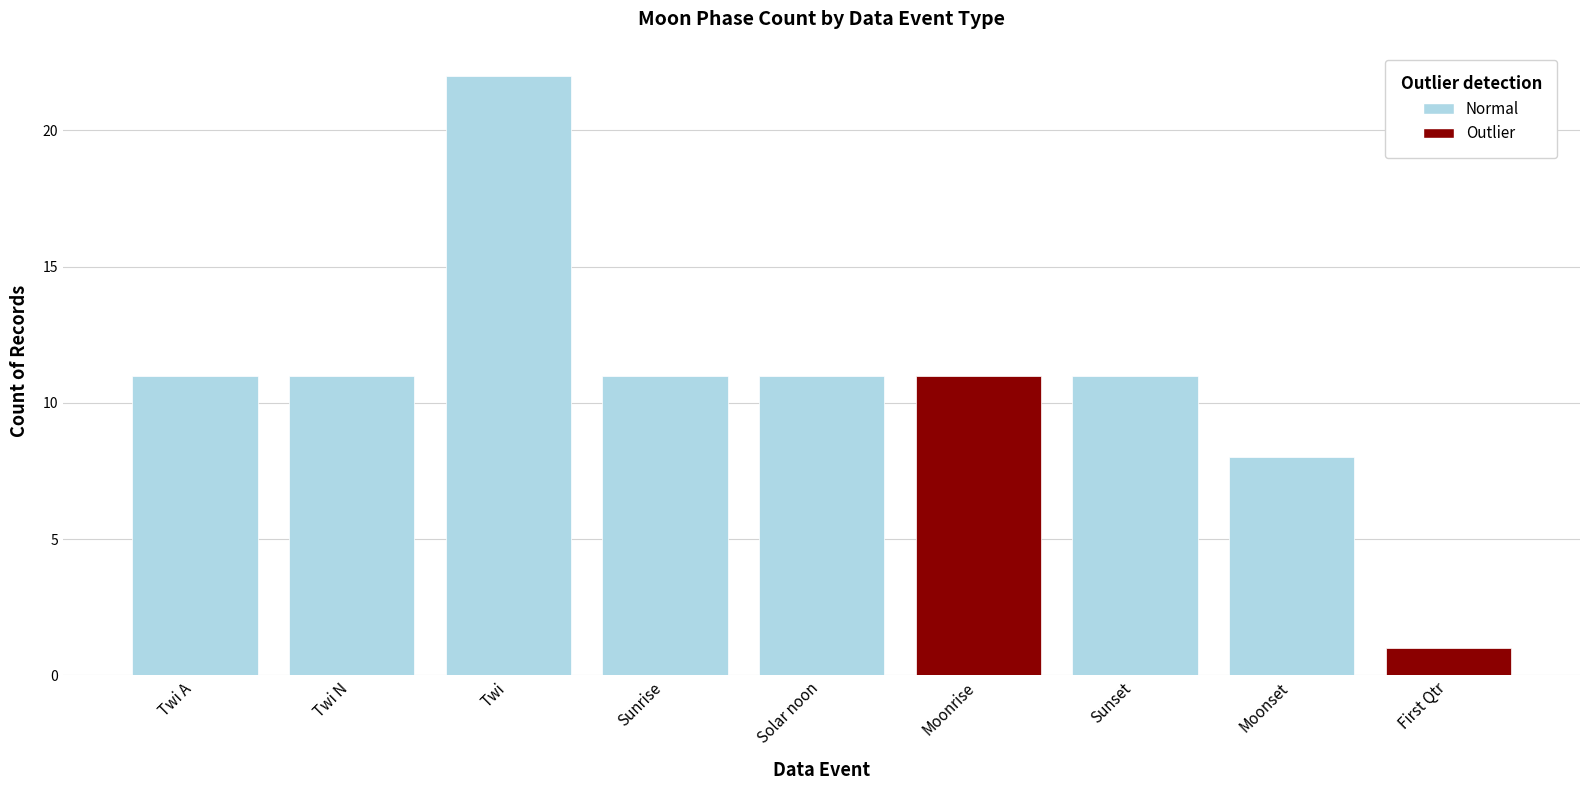

Rank the series by their average value, from lowest to highest.

Outlier, Normal